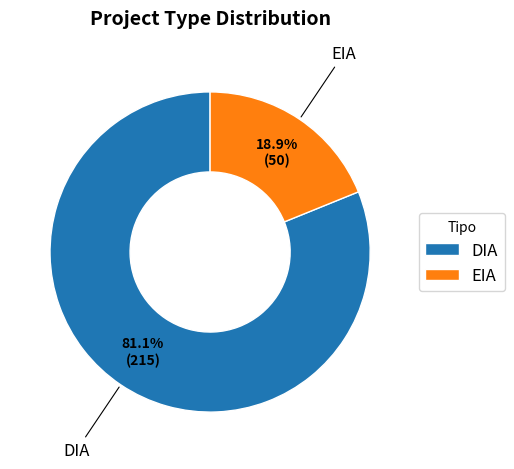

Count the number of slices in the pie.

2